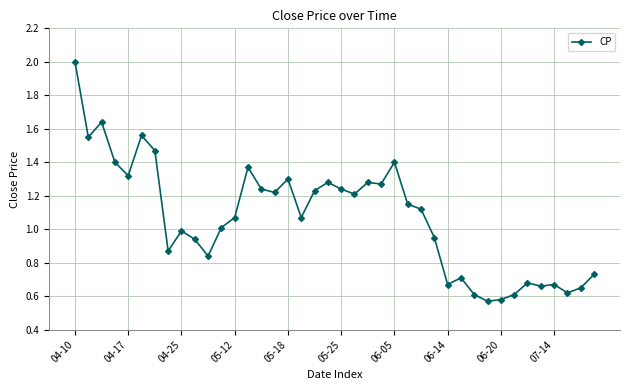

What is the sum of all values?

42.8